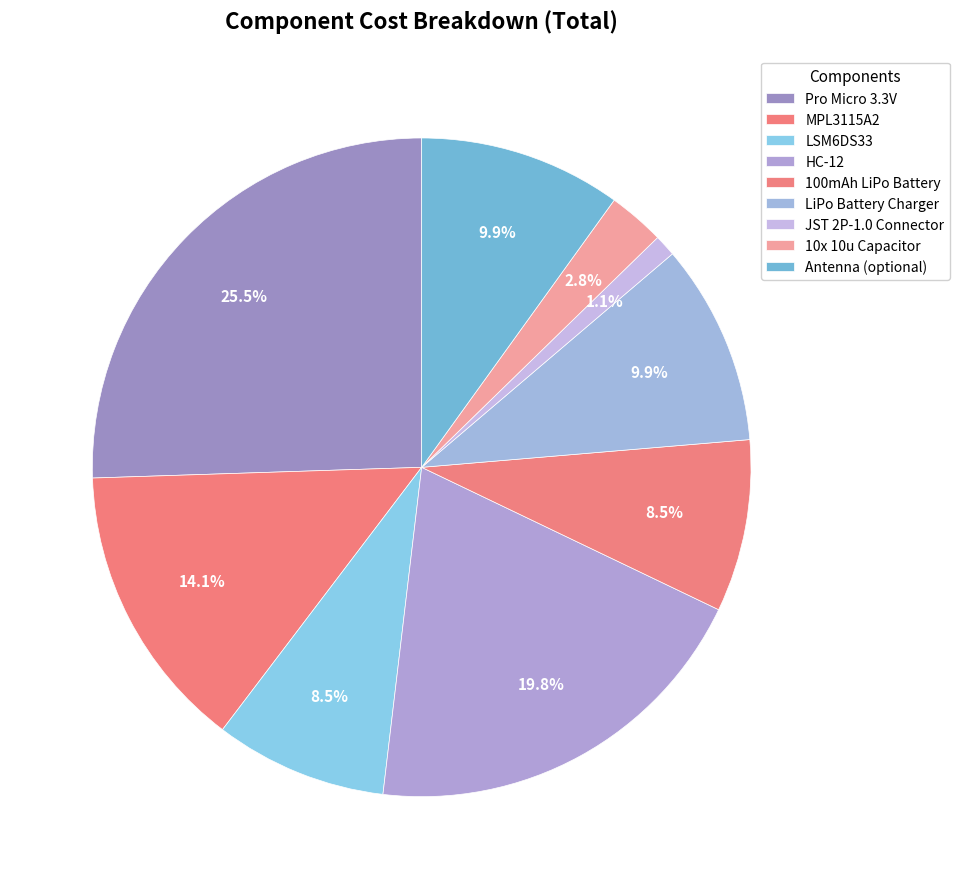

Count the number of slices in the pie.

9